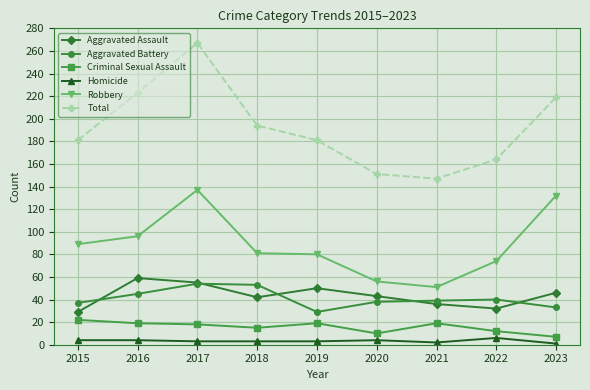

Read the Homicide value at 2022.

6